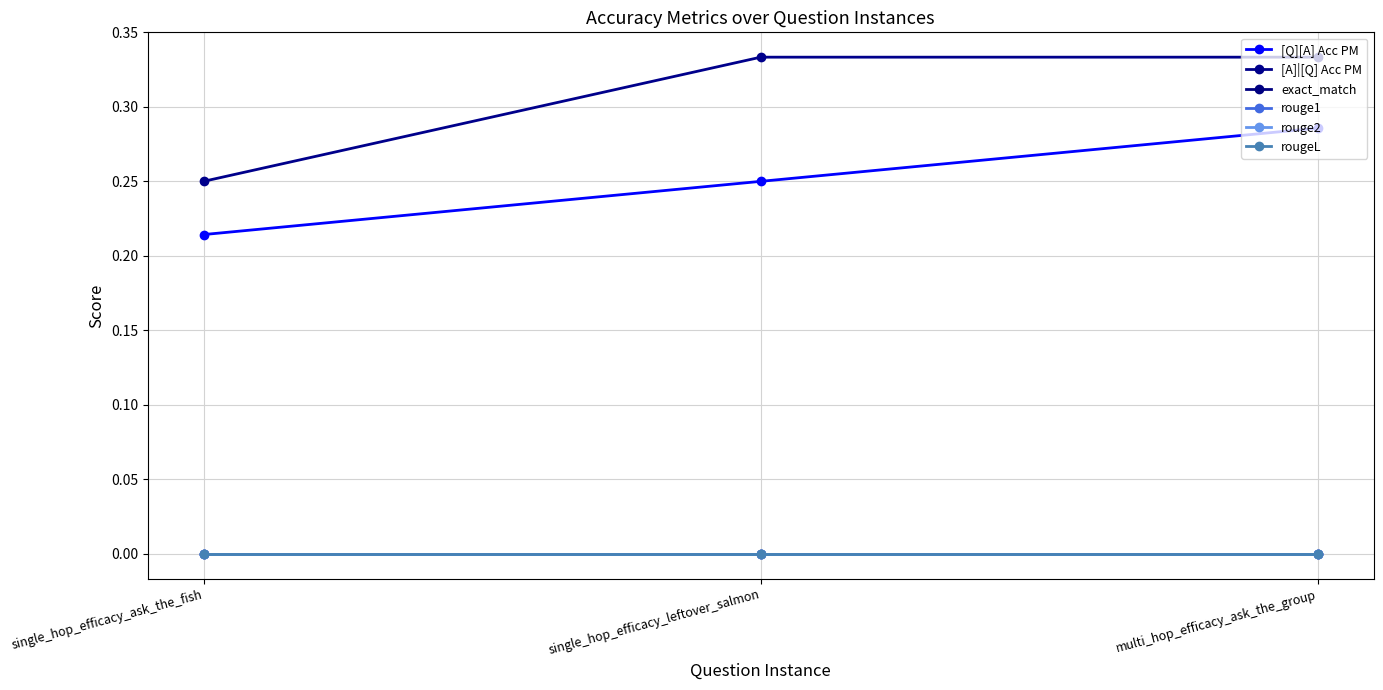

At which category does the chart reach its minimum across all series?

single_hop_efficacy_ask_the_fish